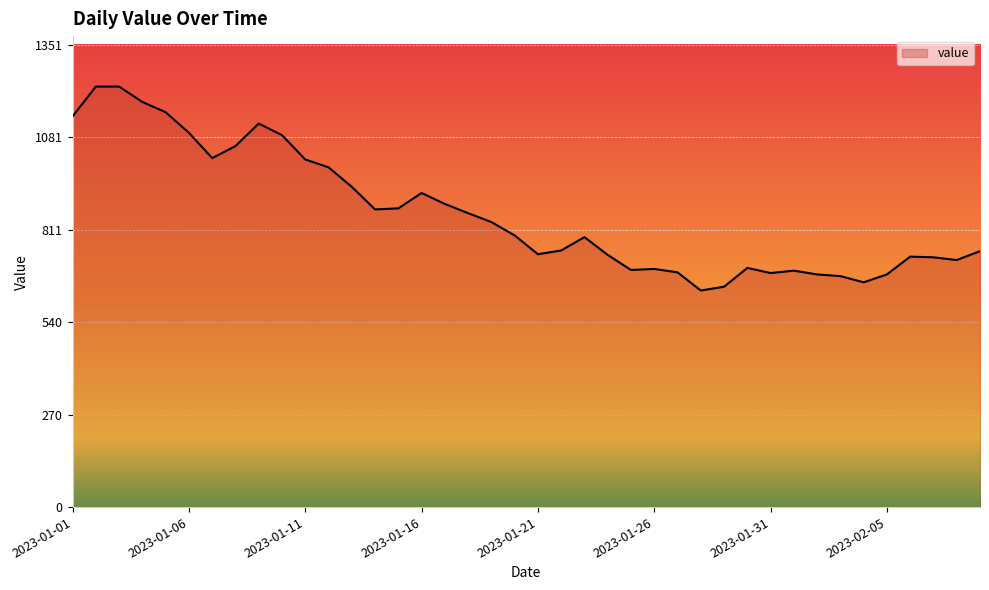

What is the smallest value displayed?

633